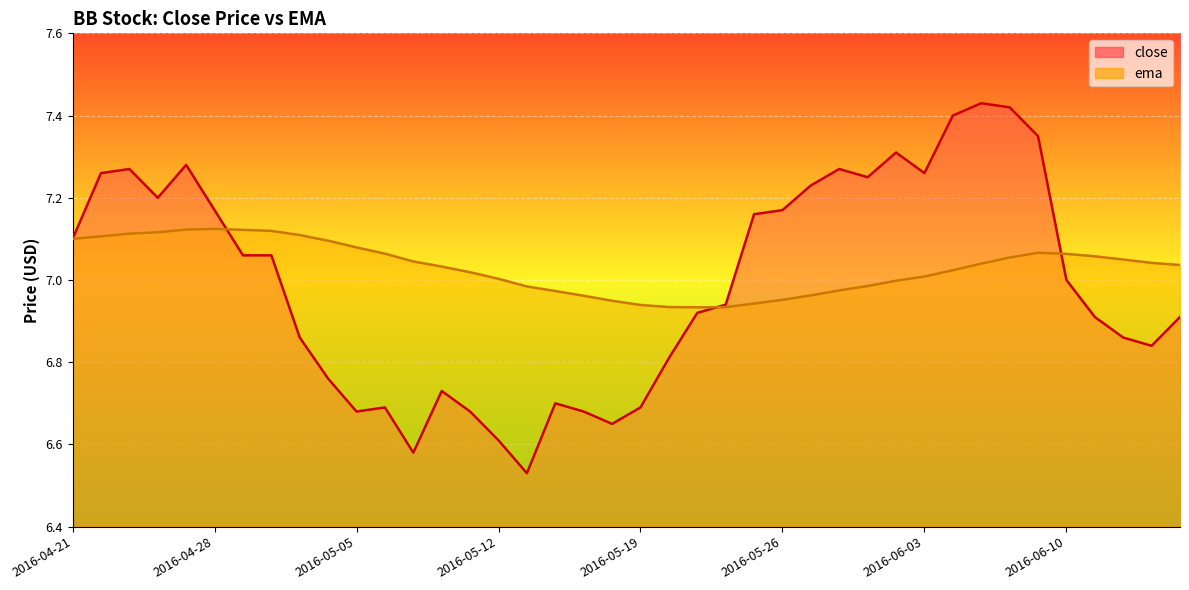

At 2016-04-25, list the series in order from largest to smallest.

close, ema